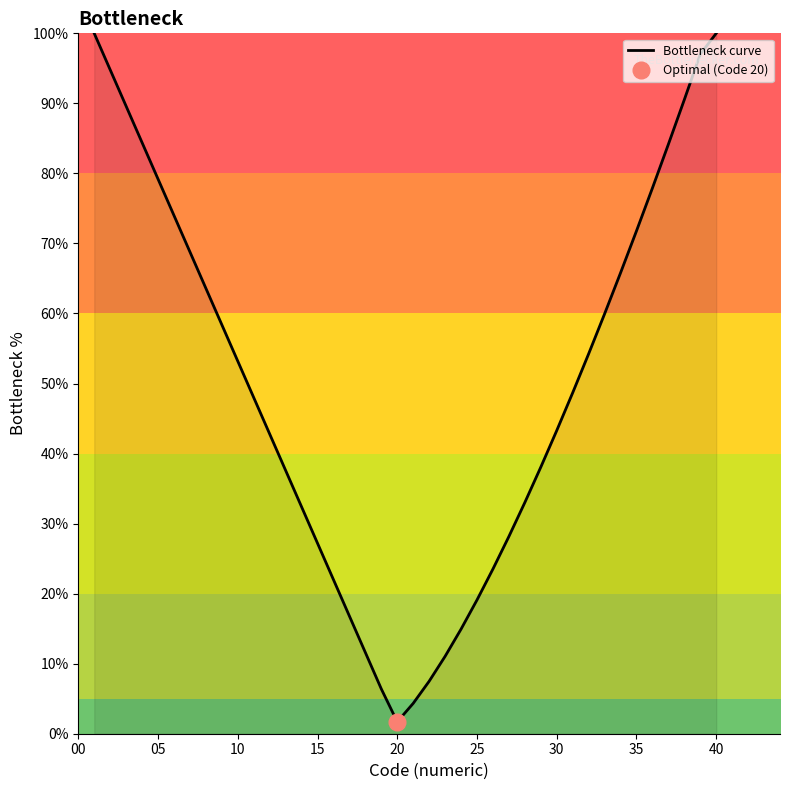

What is the smallest value displayed?

1.7